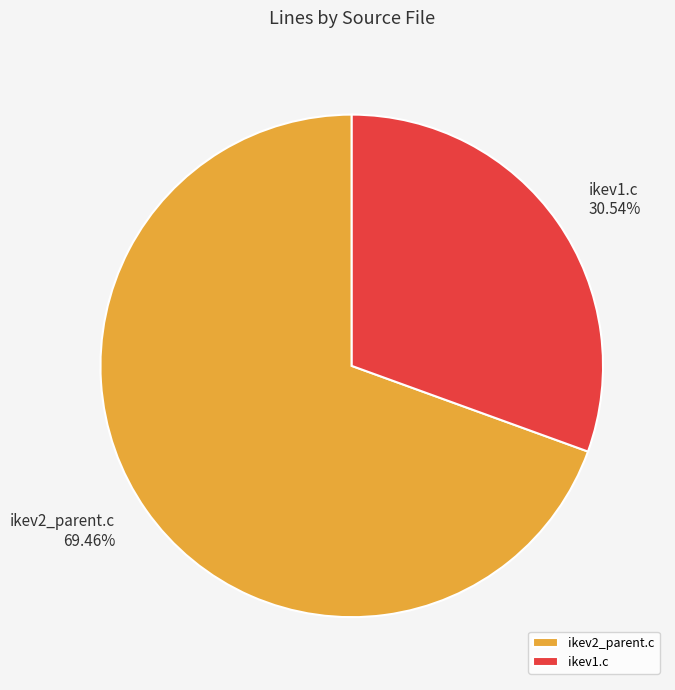

True or false: ikev1.c accounts for 16% of the total.

False